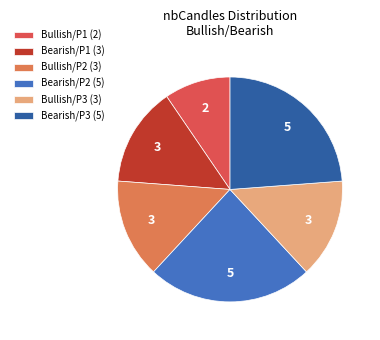

Is it true that Bearish/P3 (5) is 30% of the pie?

False